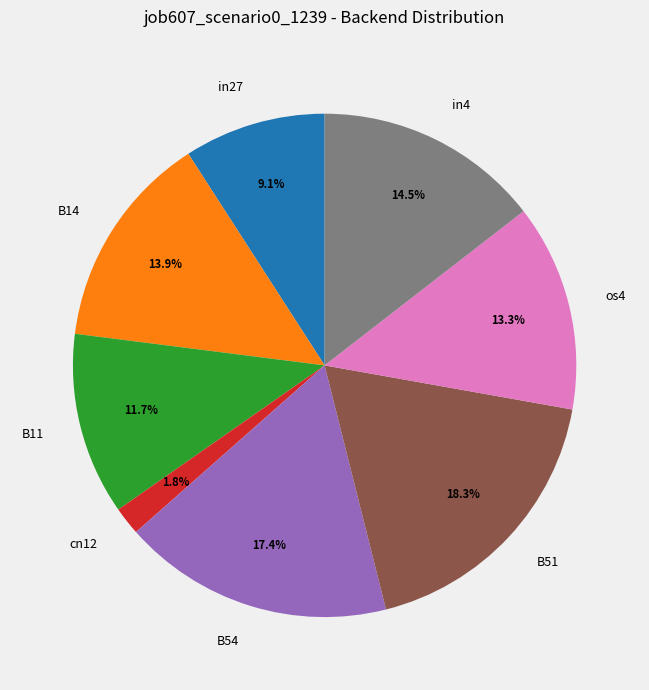

Which category has the biggest portion of the pie?

B51